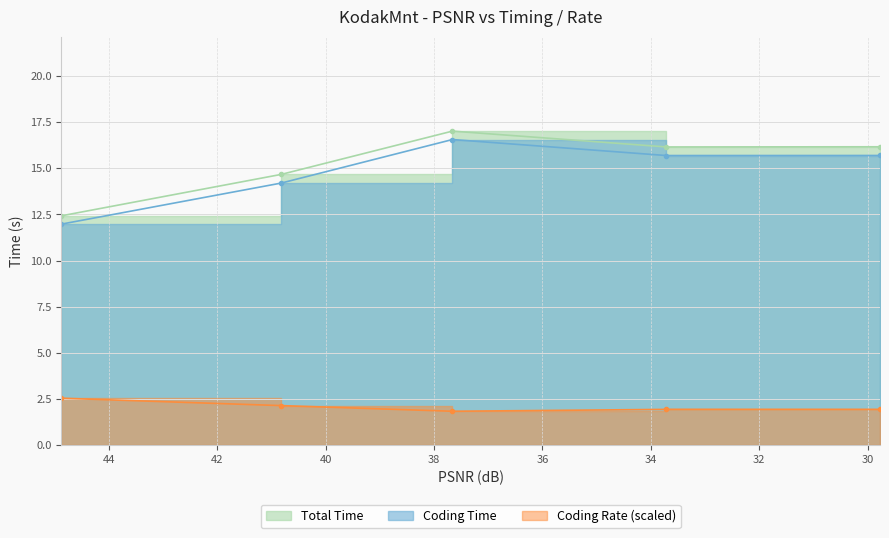

The value of Coding Time at 40.8197 is 6.5. True or false?

False